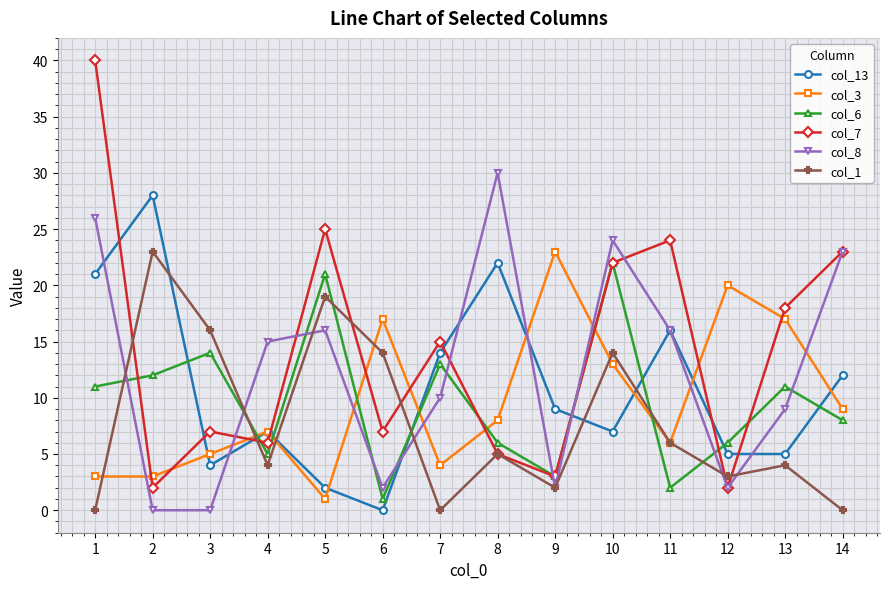

At which label does col_3 first exceed 8?

6